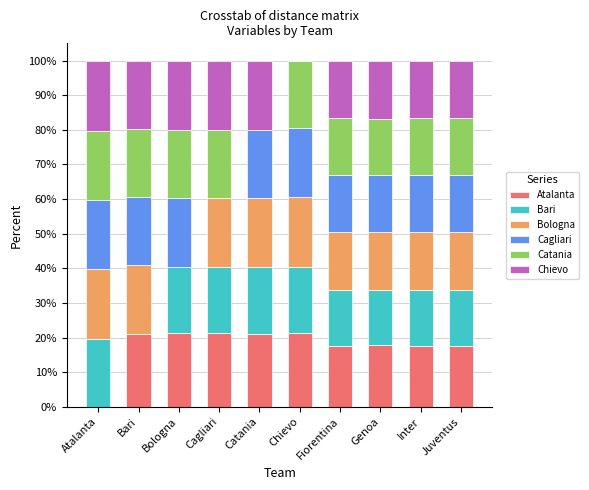

Which series changed the most between Bari and Fiorentina?

Bari